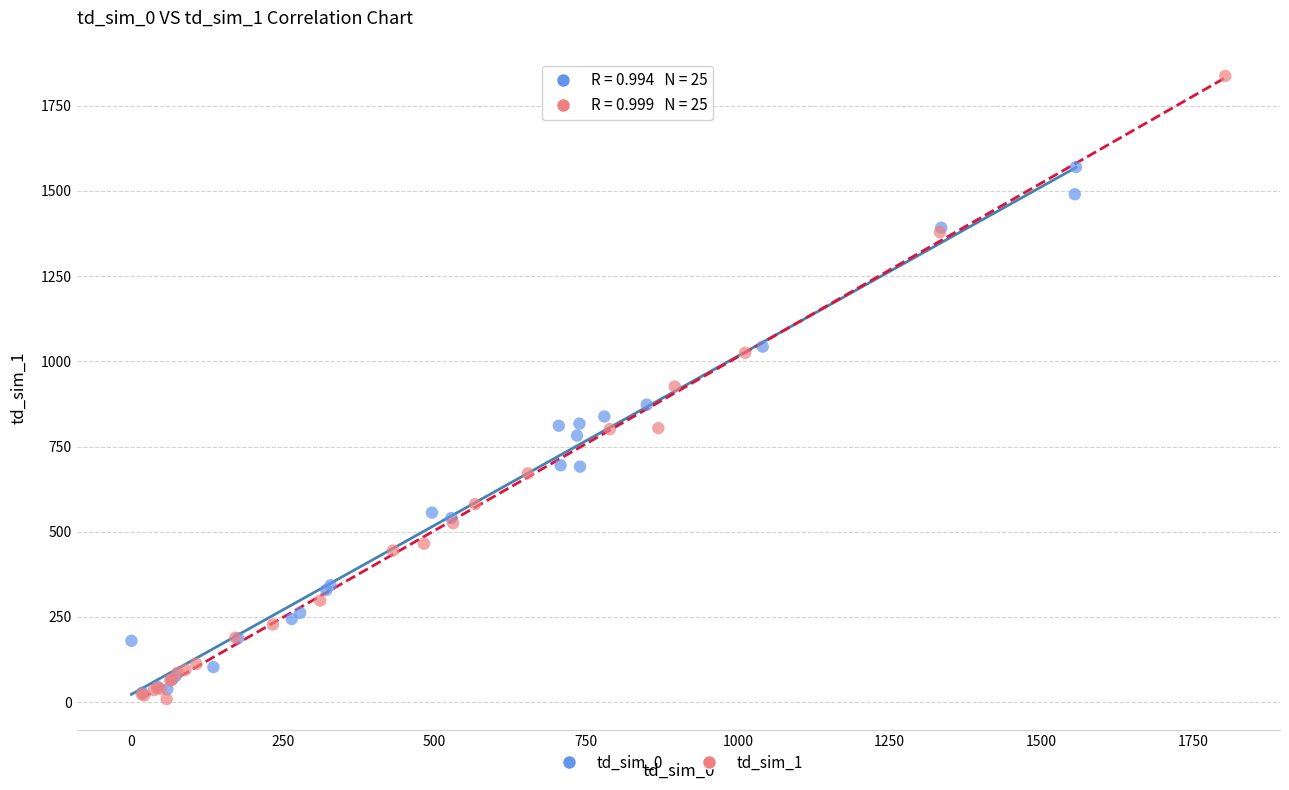

What are all the series names shown in the legend?

td_sim_0, td_sim_1